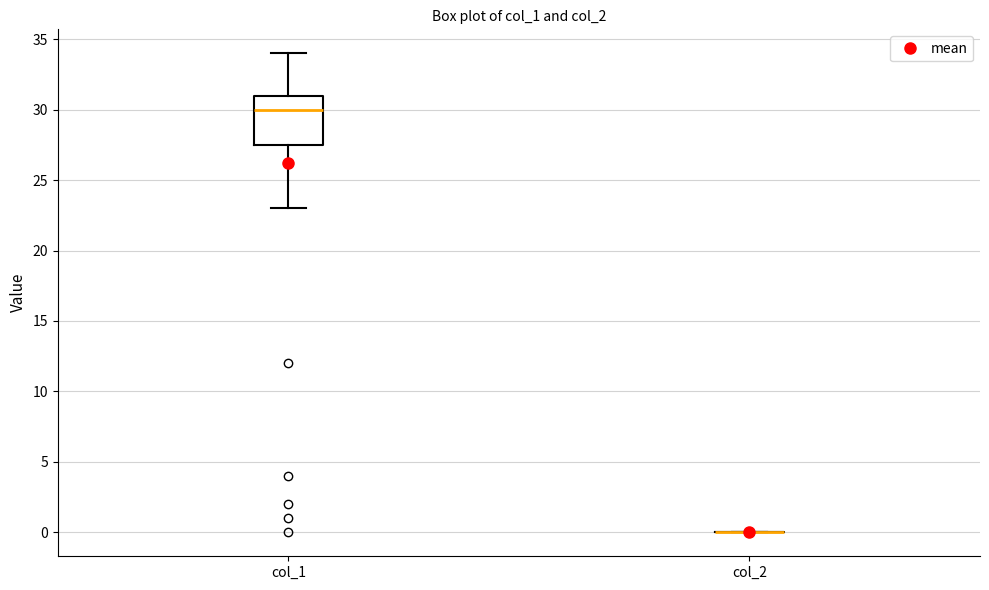

Reading left to right, transcribe this box plot: for each box, give where its median line is, the range the box spans, and where its two whiskers end, as read against the y-axis. The values are not printed on the chart, so give them approximately, as read against the axis.

col_1: median 30.0, box 27.5 to 31.0, whiskers 23.0 to 34.0
col_2: box collapsed to a line at 0.0, whiskers 0.0 to 0.0